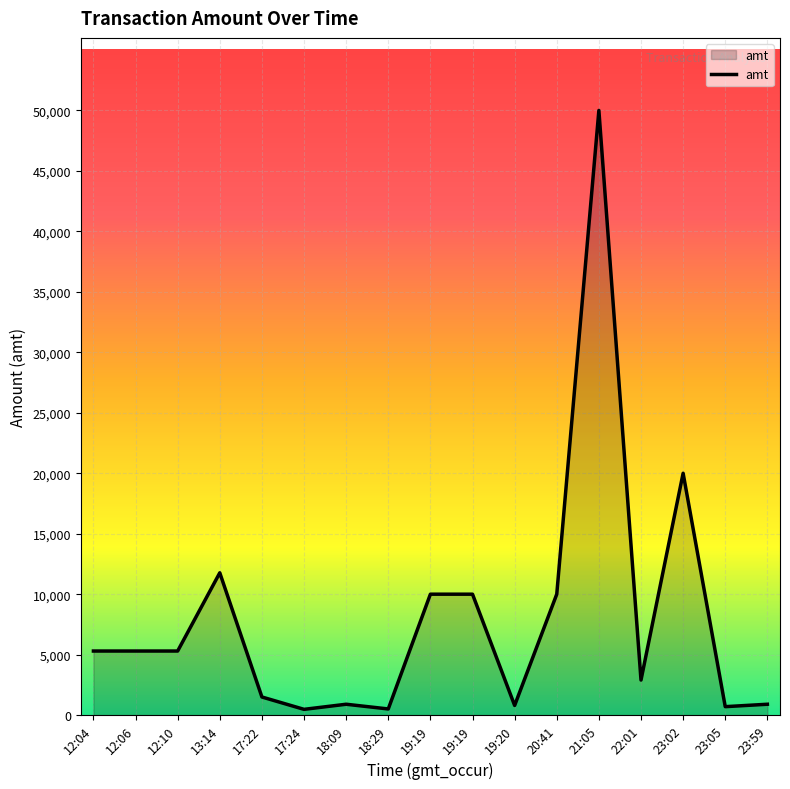

At which category does the data reach its first local peak?

13:14